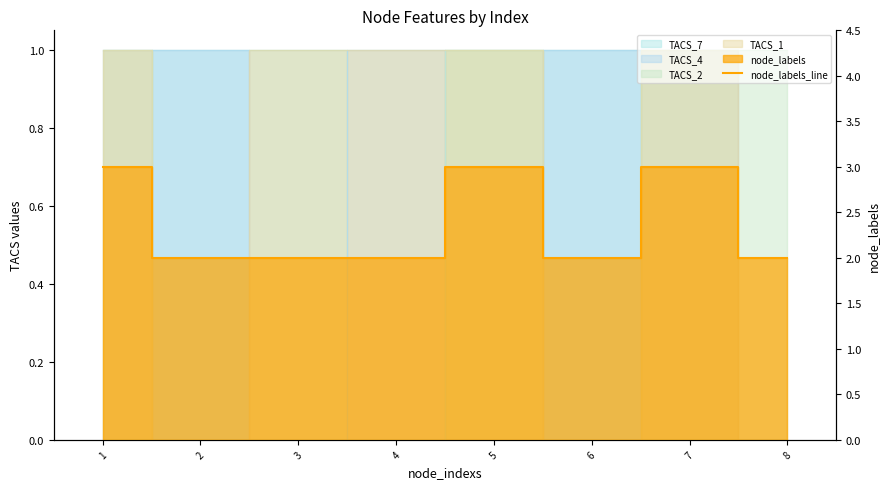

List the labels in order of value, largest first.

1, 5, 7, 2, 3, 4, 6, 8